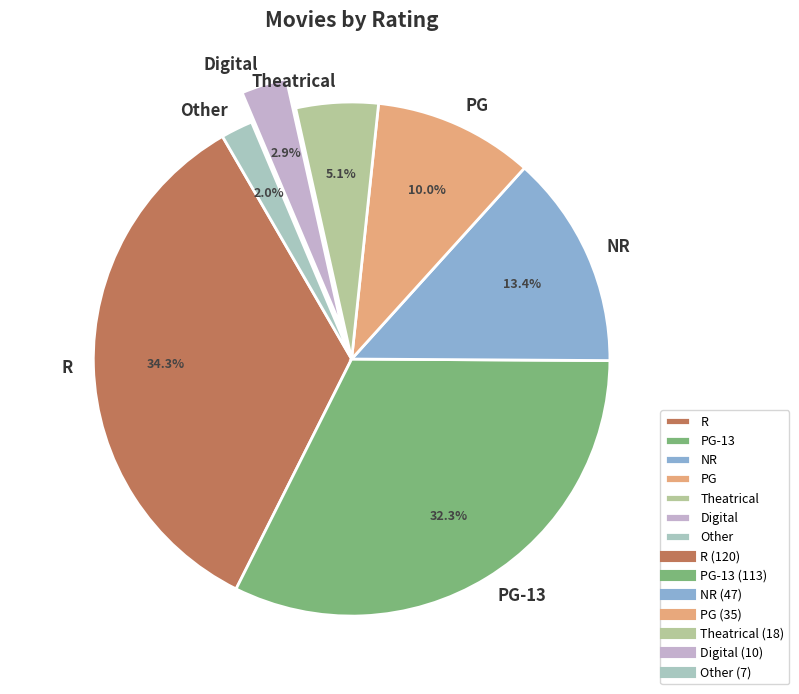

How many slices are in this pie chart?

7